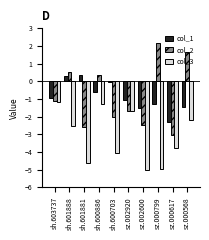

What is the value of the col_3 bar at the 3rd from the left?

-4.6